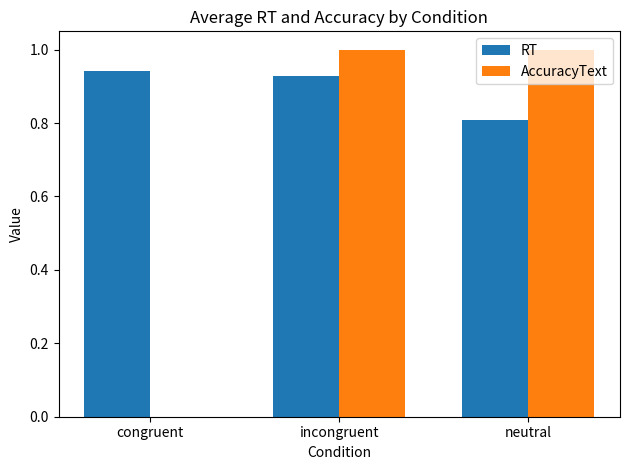

Is the value of RT at incongruent greater than the value of AccuracyText at neutral?

No